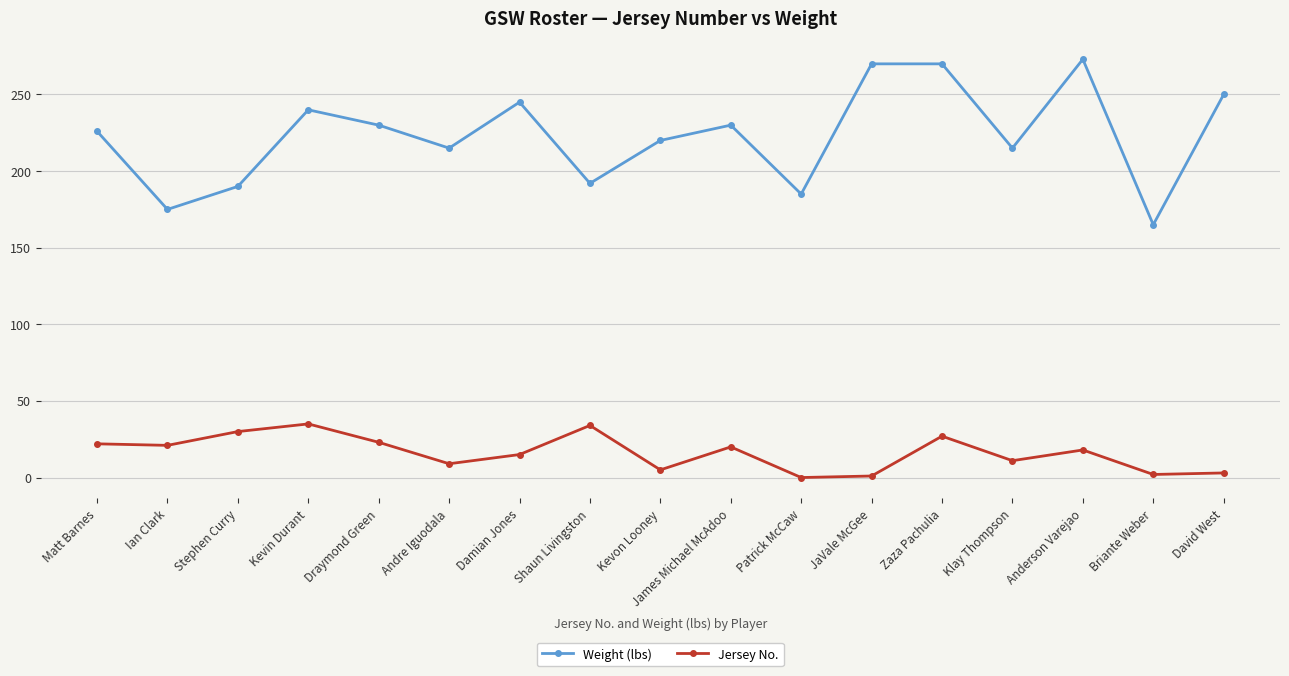

What position from the right is David West?

1